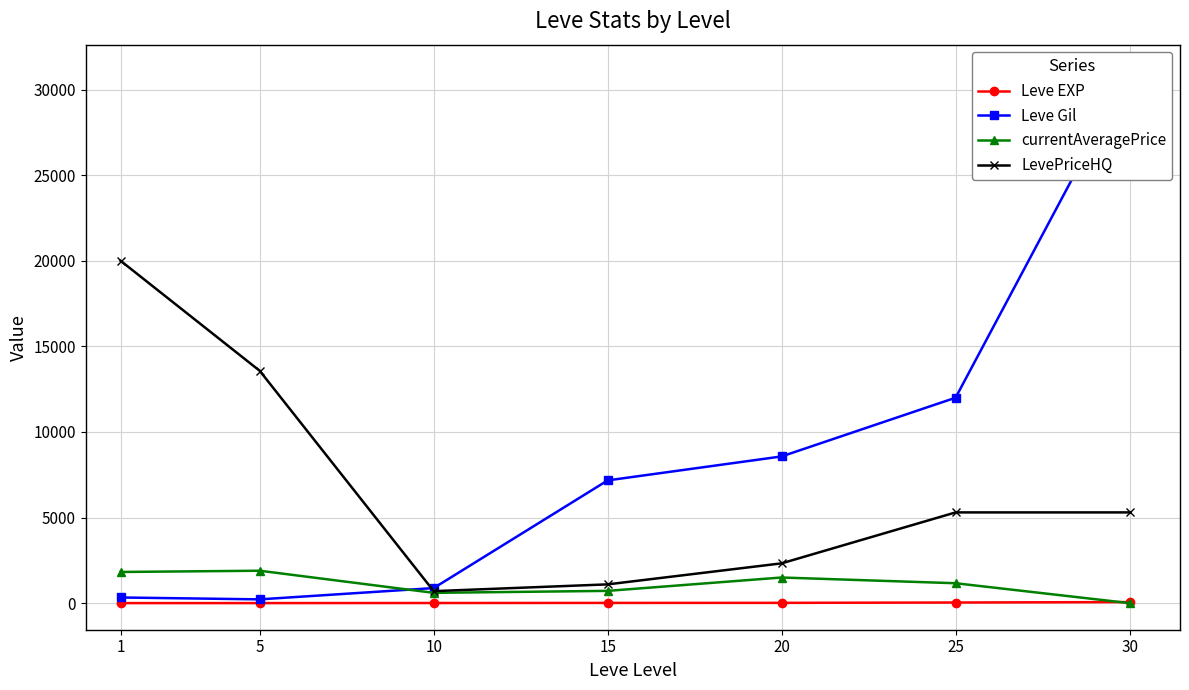

How many lines are shown in the chart?

4